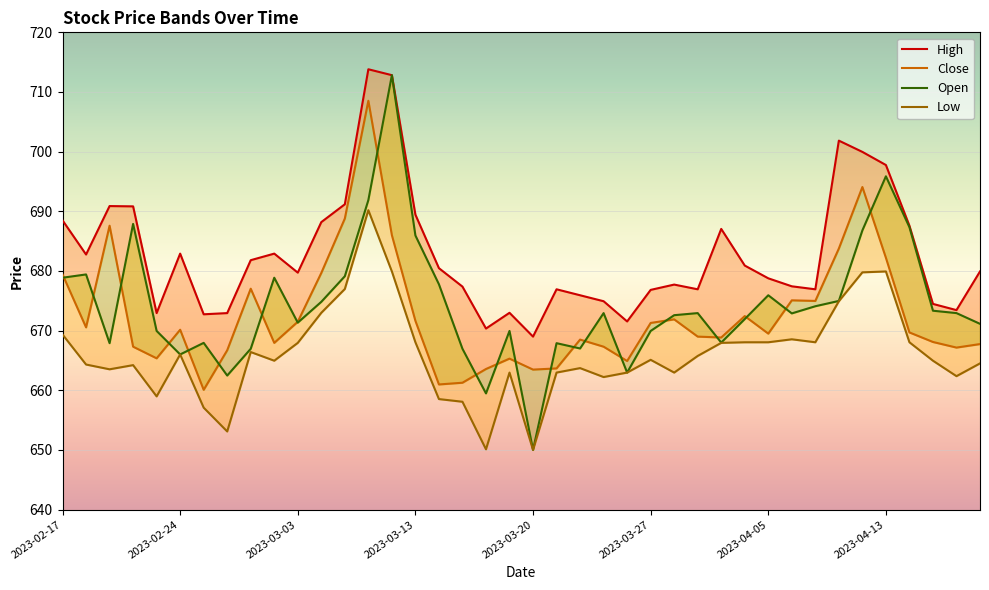

True or false: Close and Low intersect in this chart.

False